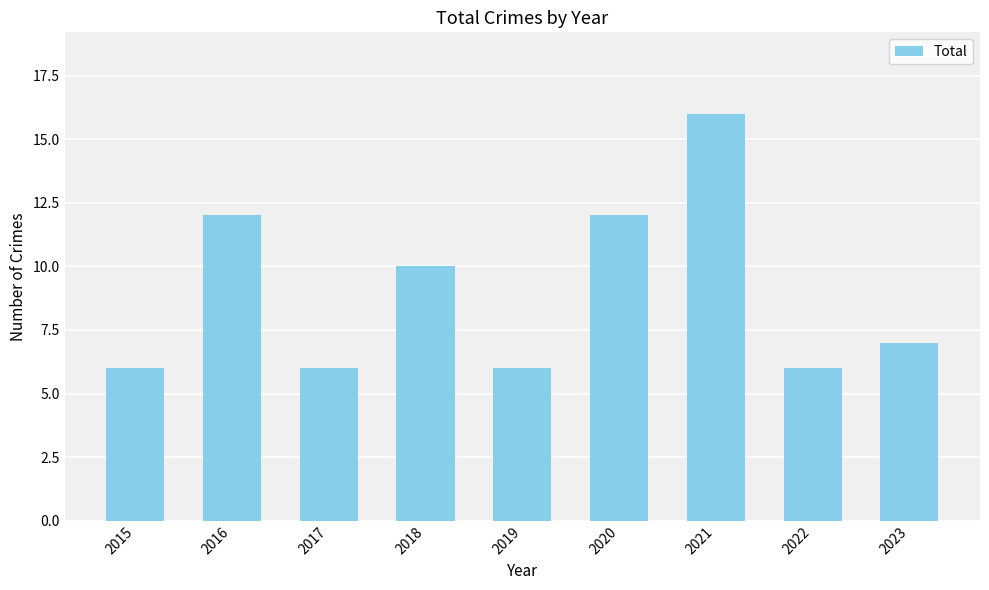

The chart shows a value of 12 at 2016. True or false?

True